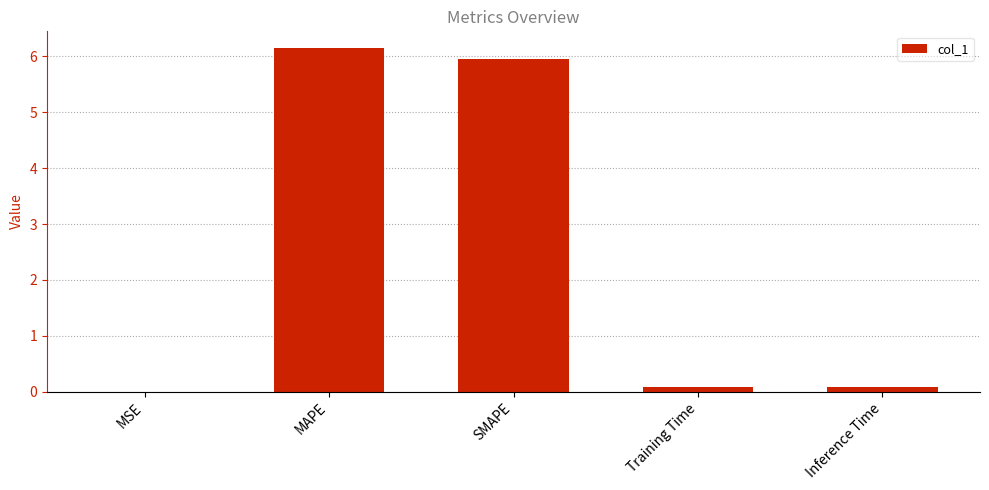

What is the average value?

2.5